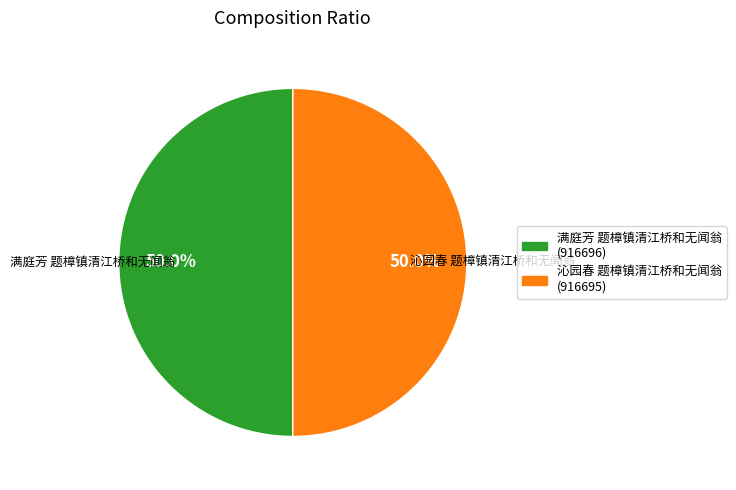

What percentage is the 满庭芳 题樟镇清江桥和无闻翁 slice, to the nearest percent?

50%